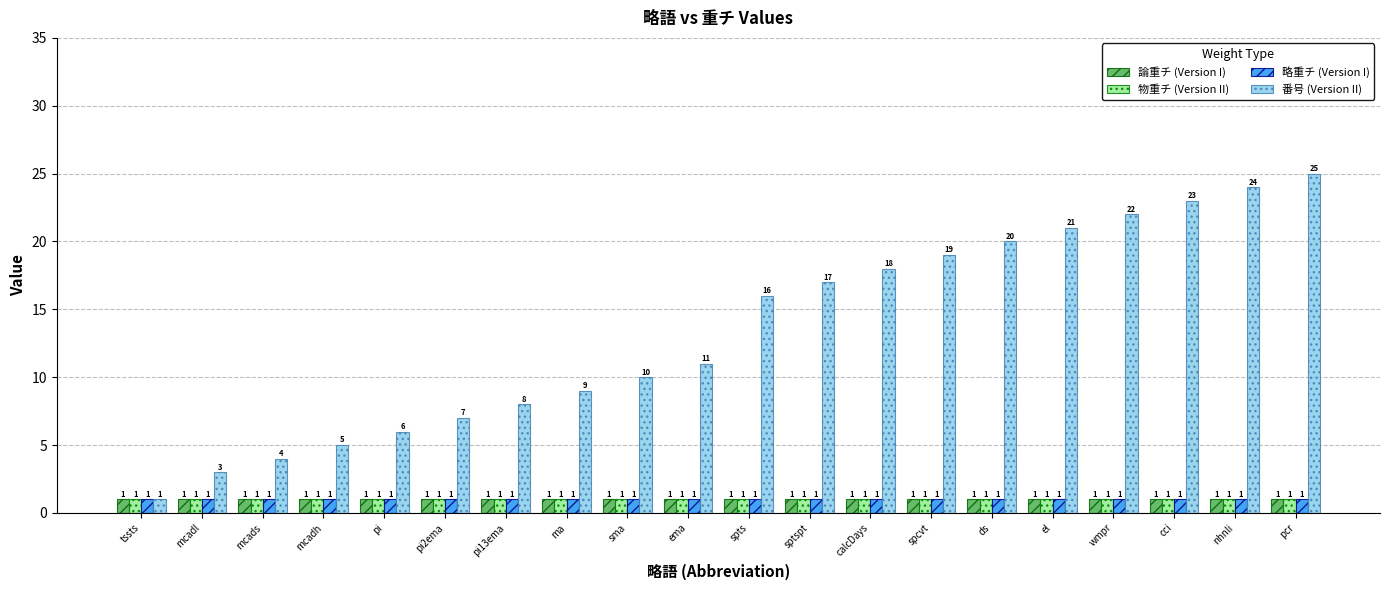

Count the number of data series in this chart.

4